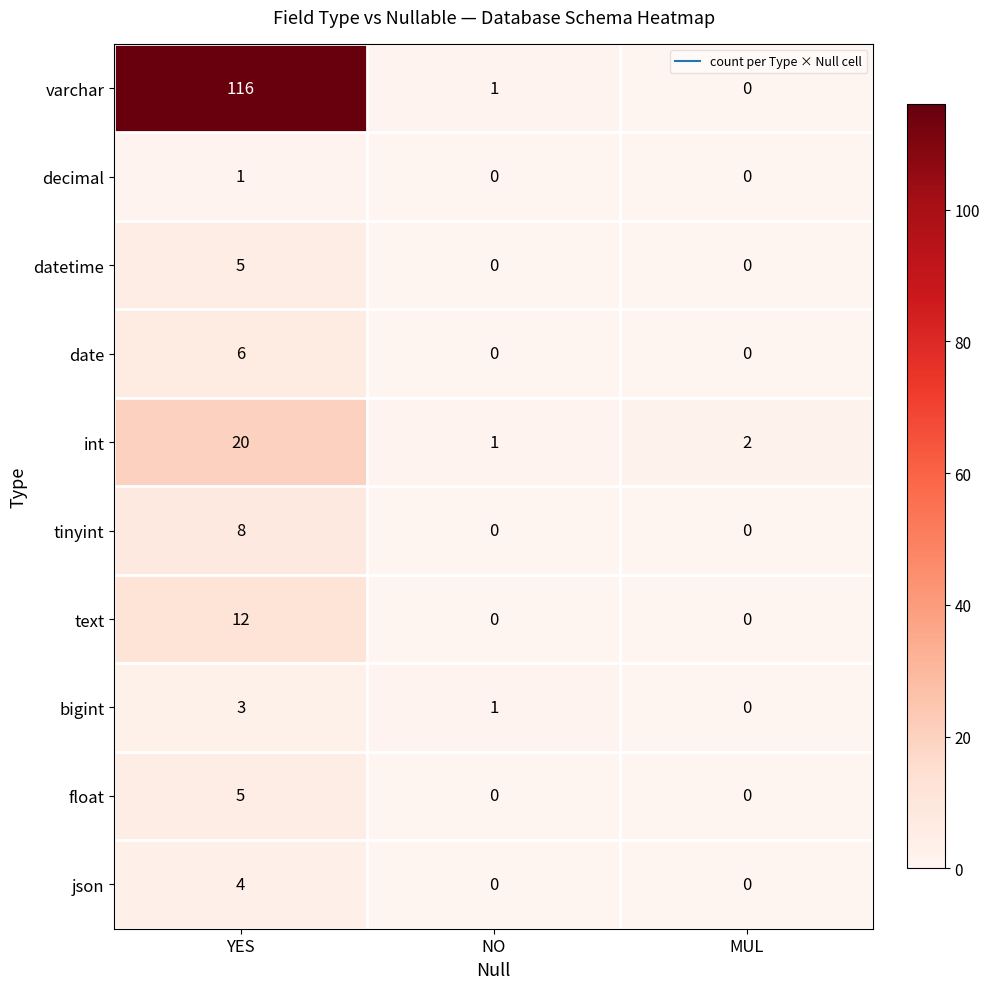

Count the number of data series in this chart.

10